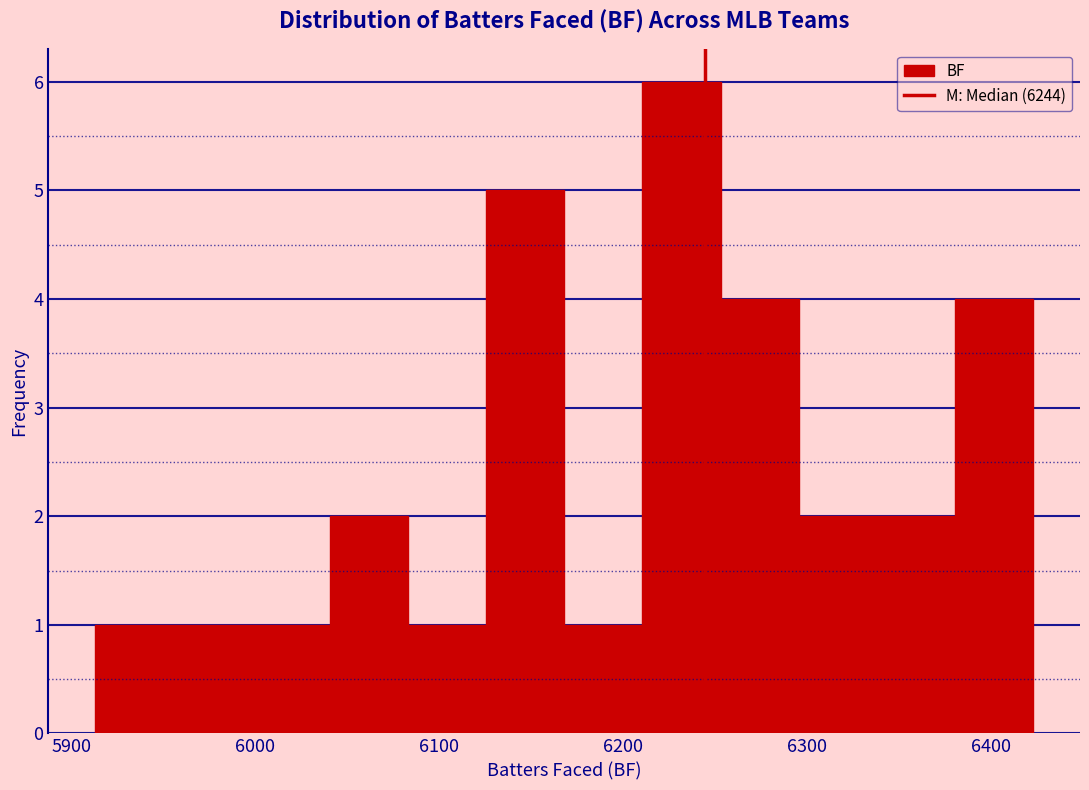

Reading left to right, list every bar in this chart as the range it spans on the x-axis followed by its height. Neither the bar edges nor the heights are printed on the chart, so give them approximately, as read against the axes.

5910 to 5960: 1
5960 to 6000: 1
6000 to 6040: 1
6040 to 6080: 2
6080 to 6130: 1
6130 to 6170: 5
6170 to 6210: 1
6210 to 6250: 6
6250 to 6300: 4
6300 to 6340: 2
6340 to 6380: 2
6380 to 6420: 4